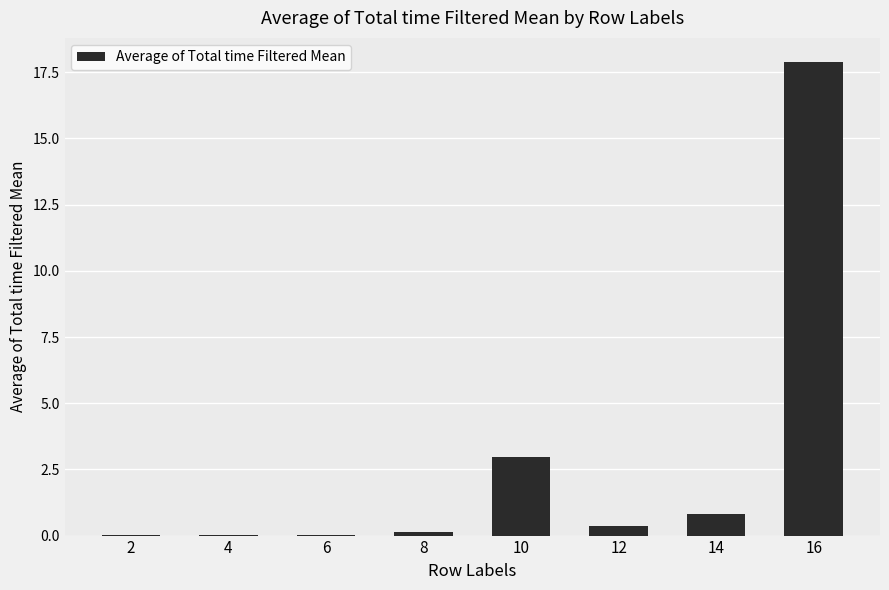

What is the greatest value displayed?

17.9